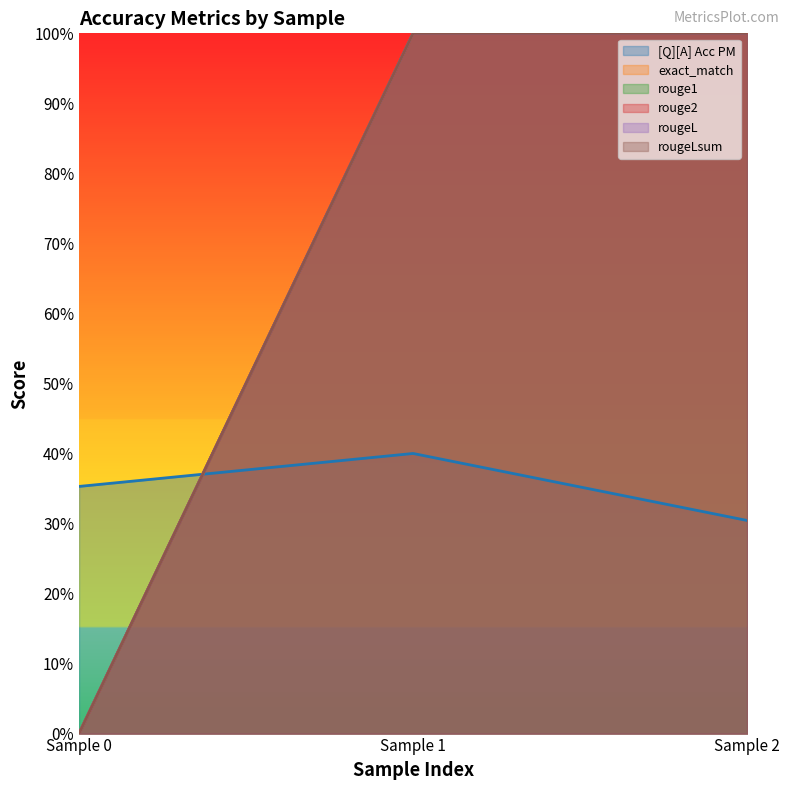

List the series in order of their peak value, lowest first.

[Q][A] Acc PM, exact_match, rouge1, rouge2, rougeL, rougeLsum